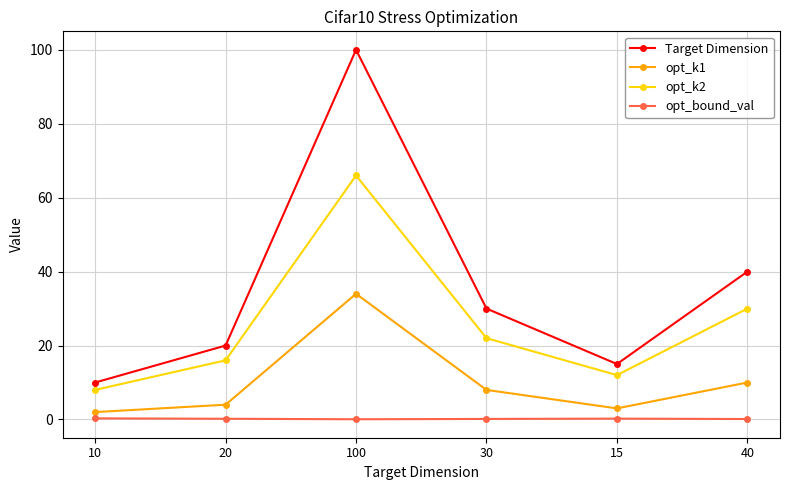

What is the lowest value of the opt_k2 series?

8.0